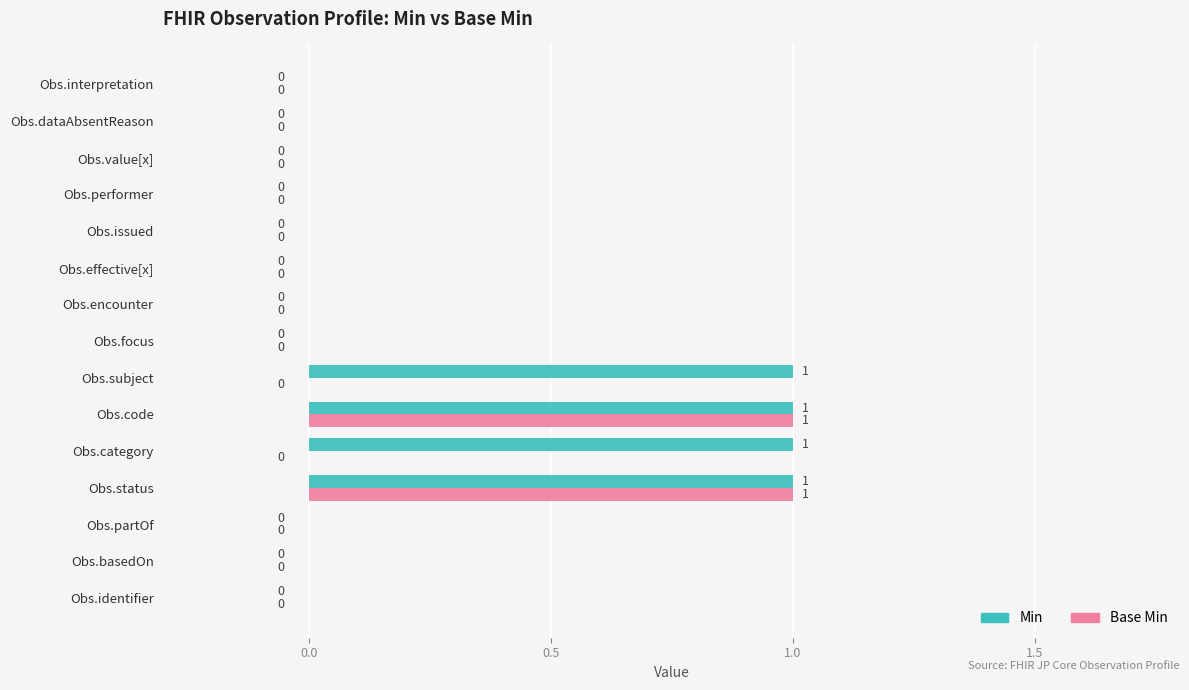

What is the sum of all Base Min values?

2